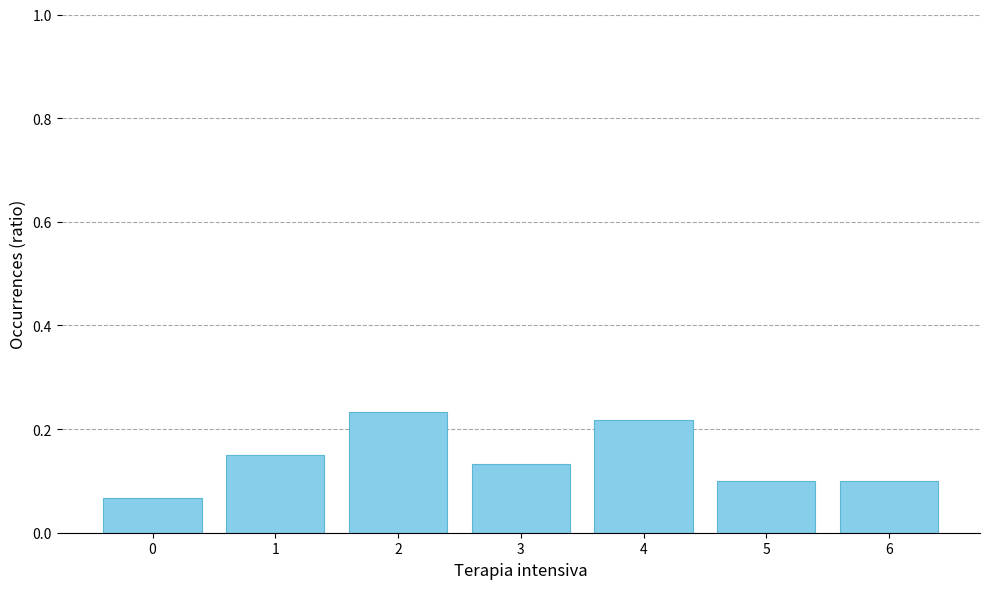

True or false: the data shows 0.1 at 6.

True